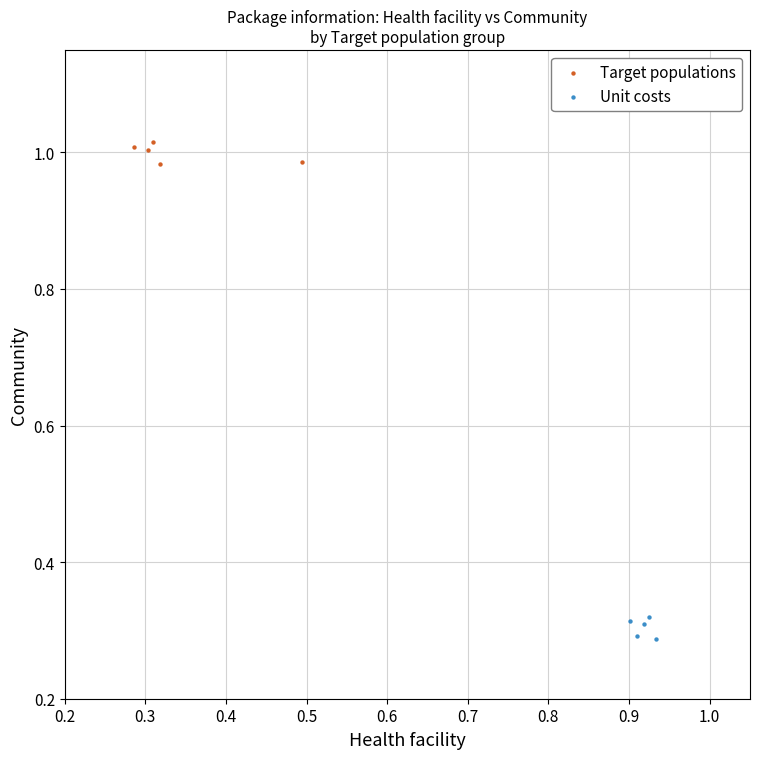

Which series contains the highest Y value?

Target populations